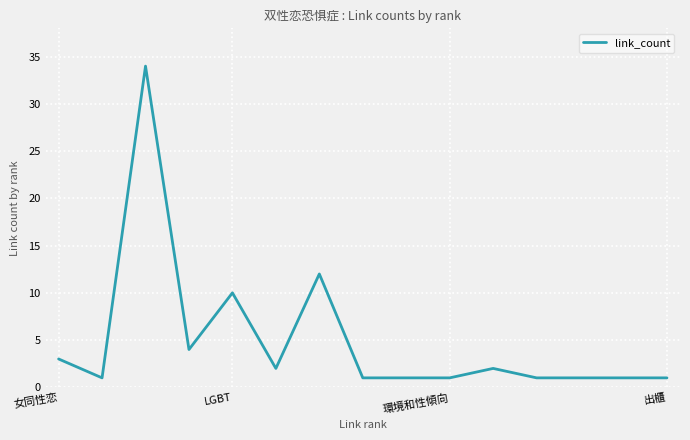

What is the greatest value displayed?

34